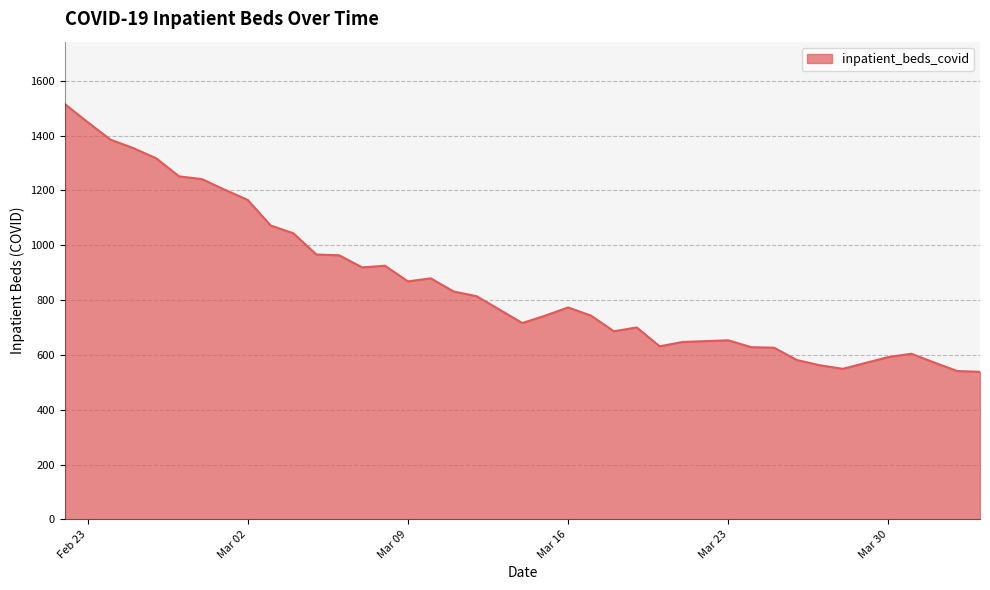

What is the smallest value displayed?

538